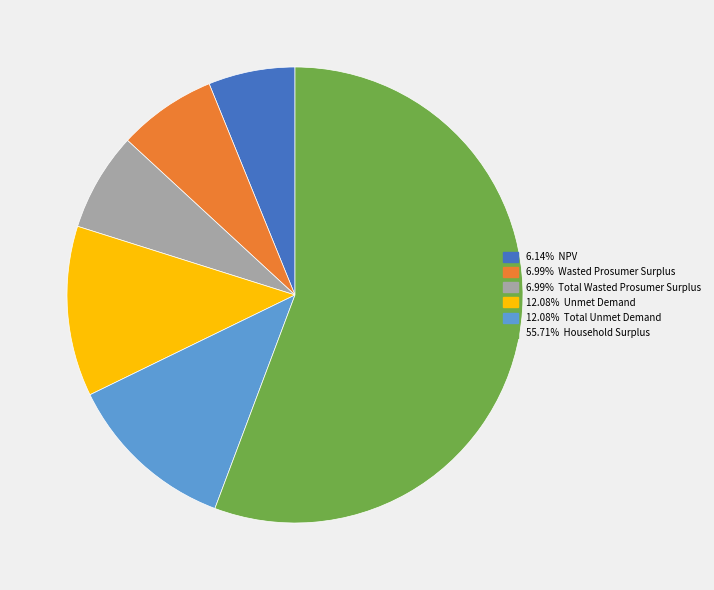

Is there any slice that represents more than half of the pie?

Yes